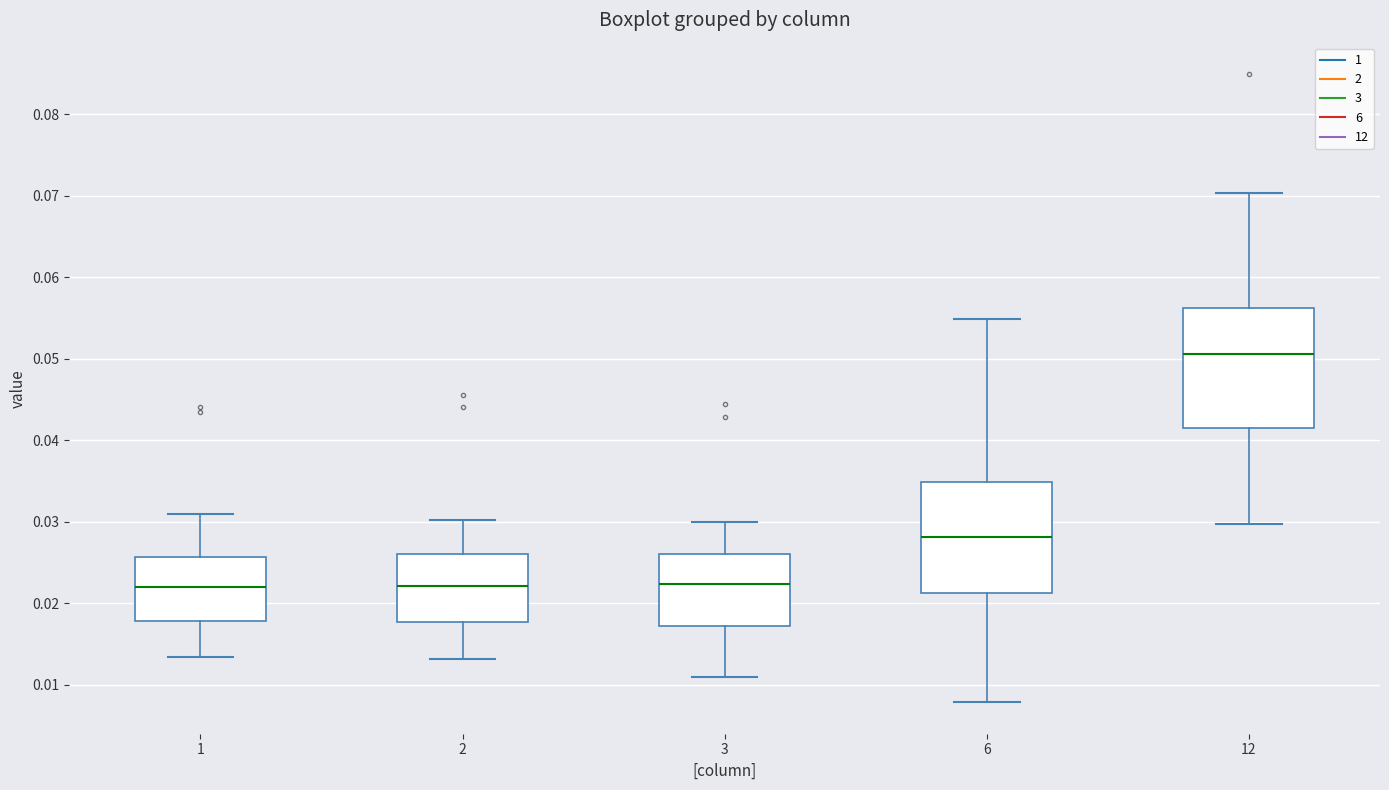

Reading left to right, read every box against the y-axis: the position of its median line, the range the box covers, and the ends of its whiskers. The values are not printed on the chart, so give them approximately, as read against the axis.

1: median 0.022, box 0.018 to 0.026, whiskers 0.013 to 0.031
2: median 0.022, box 0.018 to 0.026, whiskers 0.013 to 0.030
3: median 0.022, box 0.017 to 0.026, whiskers 0.011 to 0.030
6: median 0.028, box 0.021 to 0.035, whiskers 0.008 to 0.055
12: median 0.051, box 0.042 to 0.056, whiskers 0.030 to 0.070